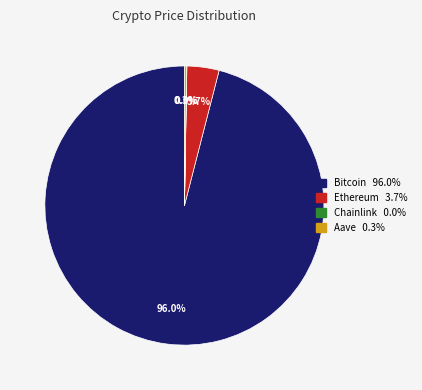

To the nearest percent, what is the difference between the largest and smallest slice percentages?

96%